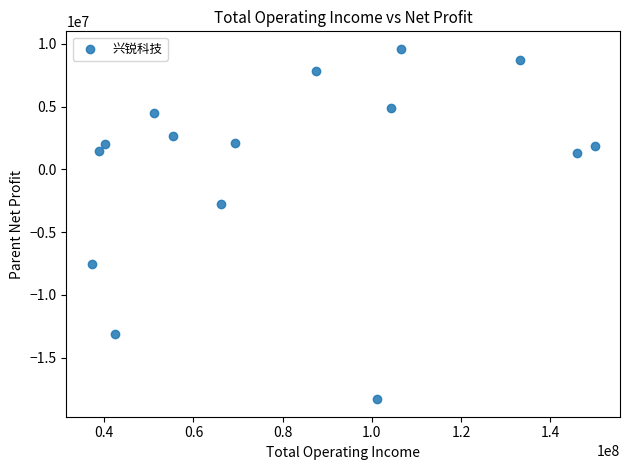

What is the range of X values (max minus min)?

112898294.4